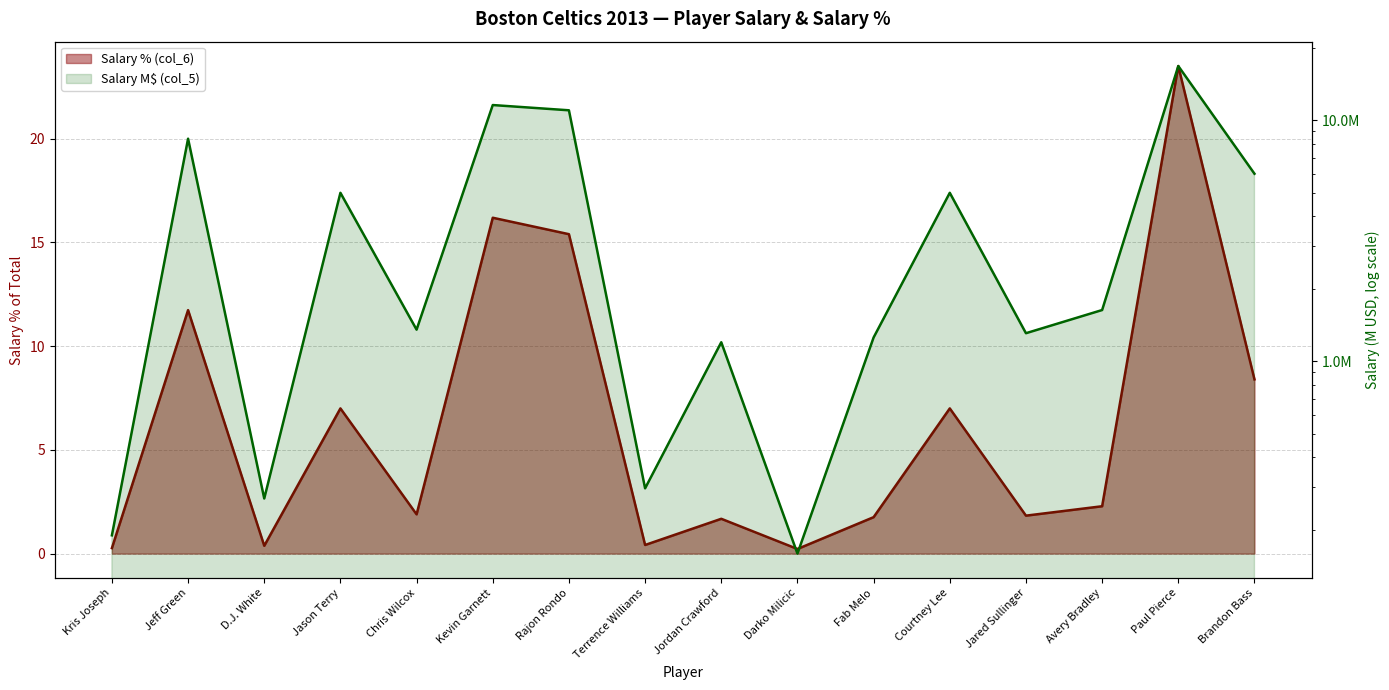

What is the sum of all Salary (col_5) values?

100.0